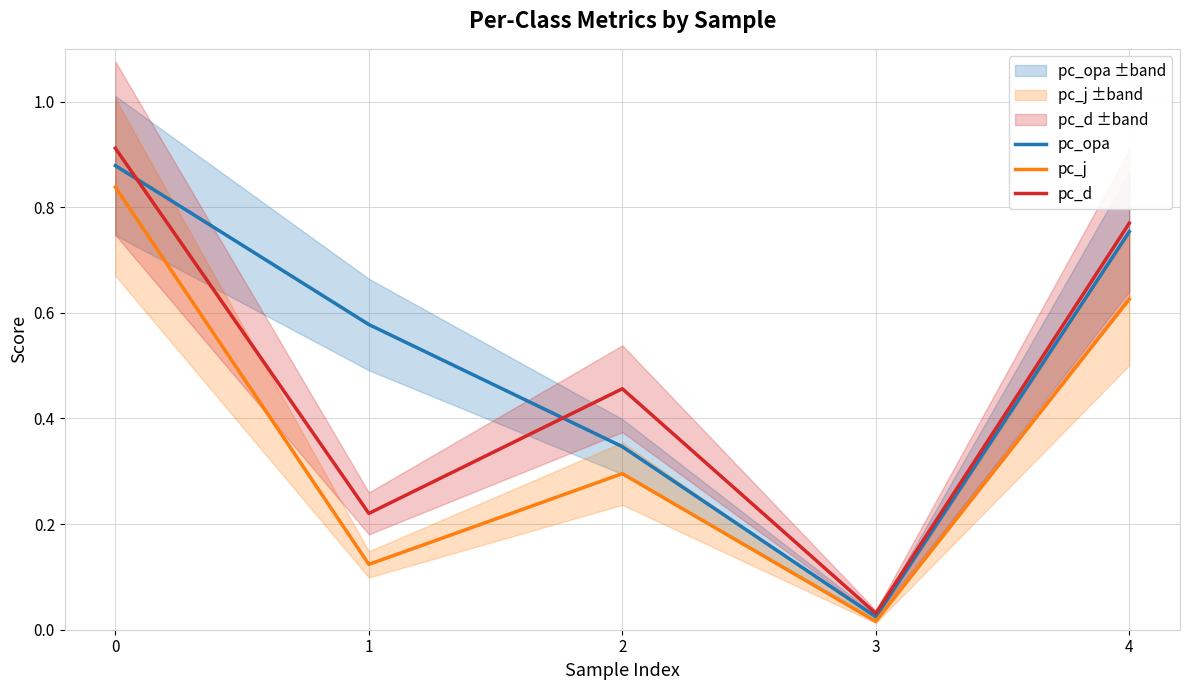

Where is pc_opa nearest to the value 0?

3